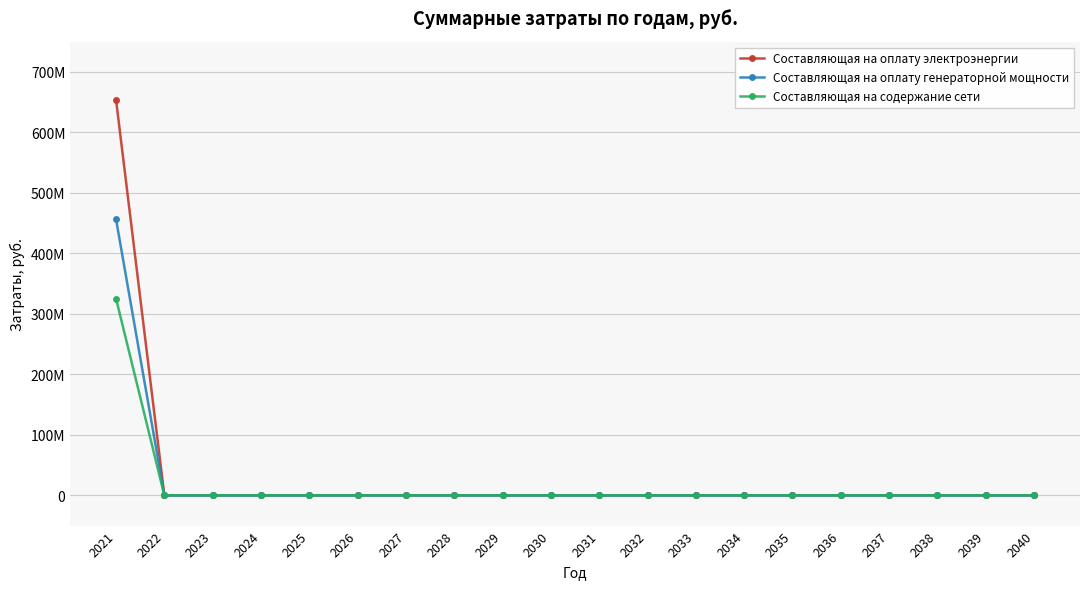

True or false: Составляющая на содержание сети has a value of 185956624.1 at 2038.

False